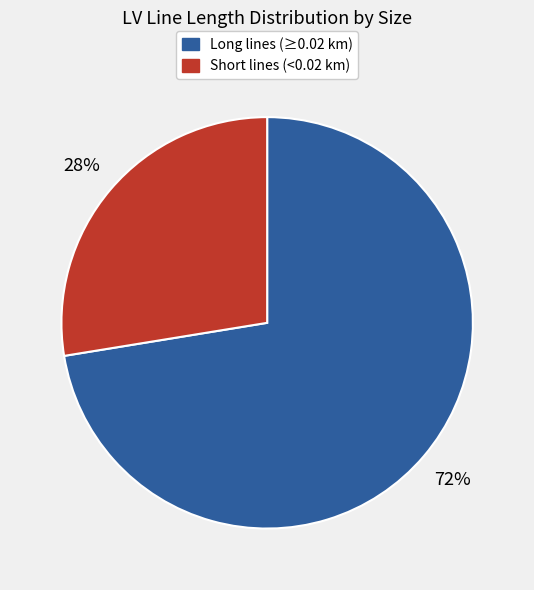

To the nearest percent, what is the average slice percentage?

50%